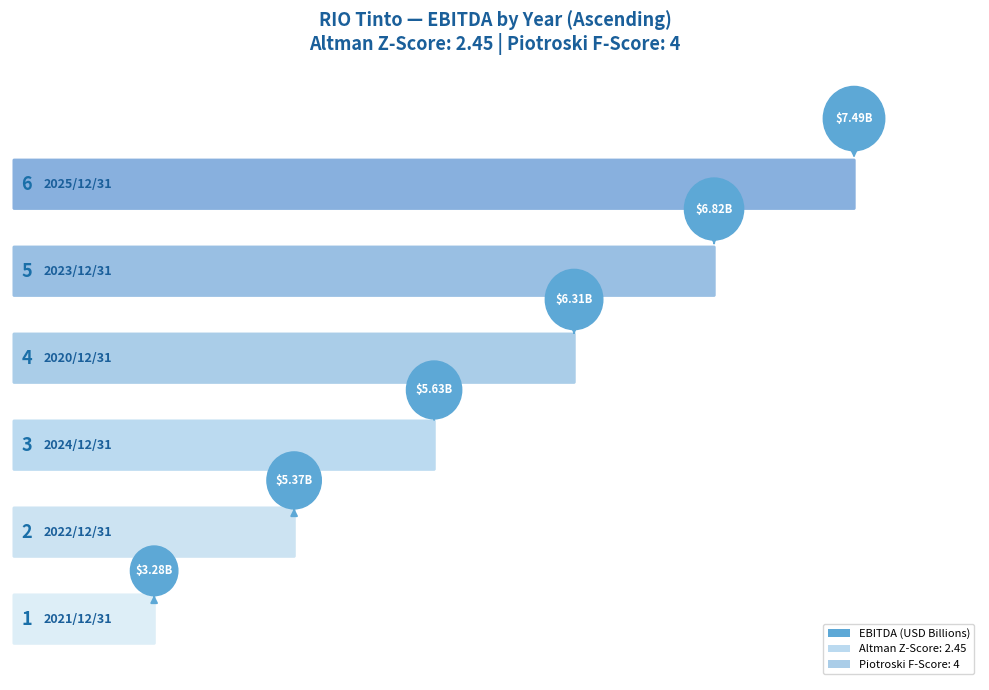

What position from the left is 2025/12/31?

6